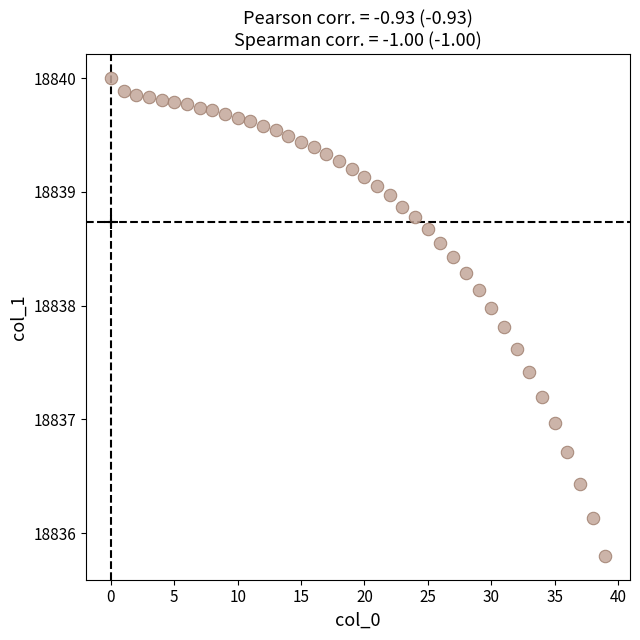

What is the range of Y values (max minus min)?

4.2